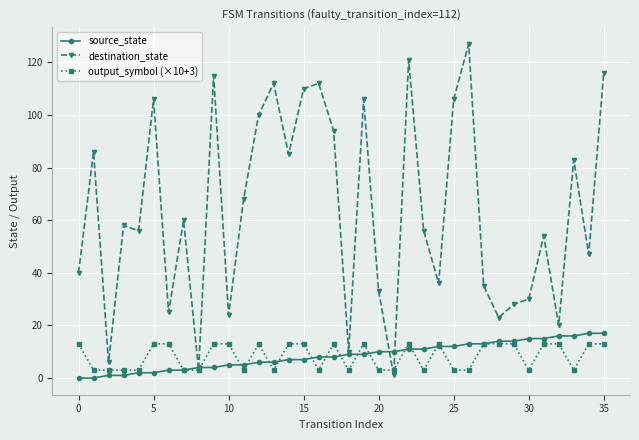

What is the greatest value displayed?

127